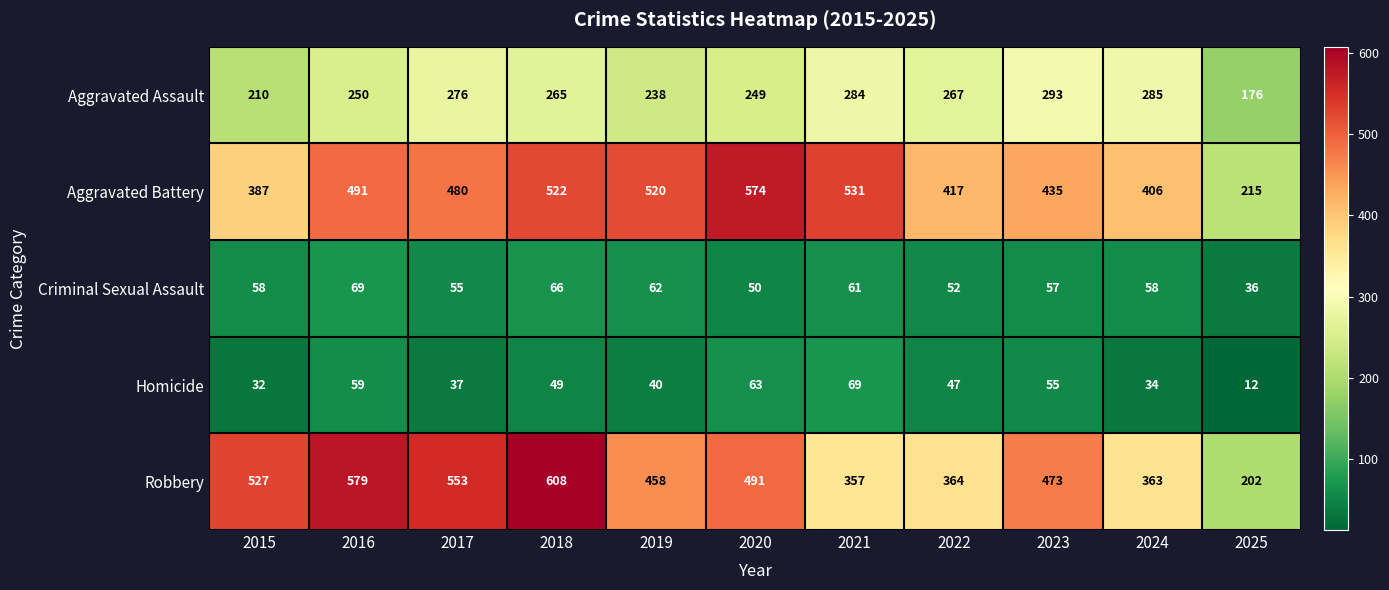

Which category has the lowest value across all series?

2025